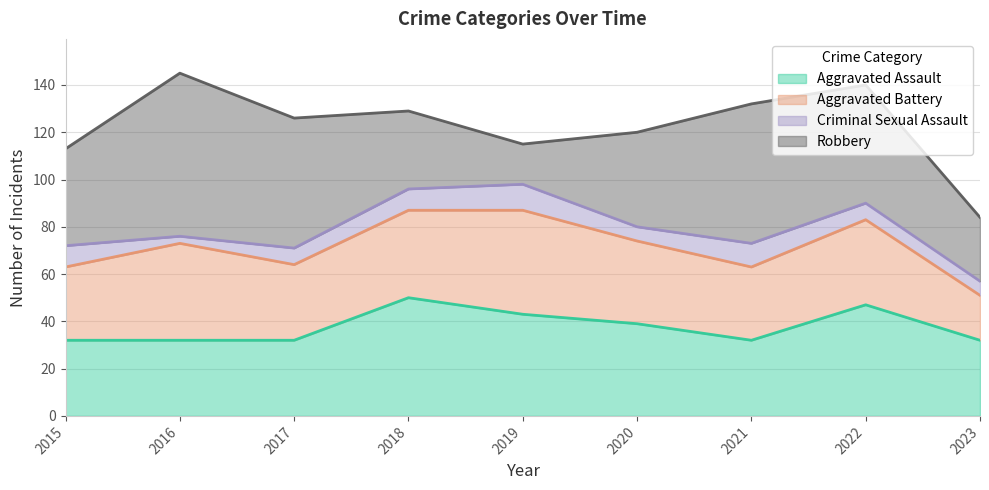

Which has a higher value, 2017 or 2018?

2018